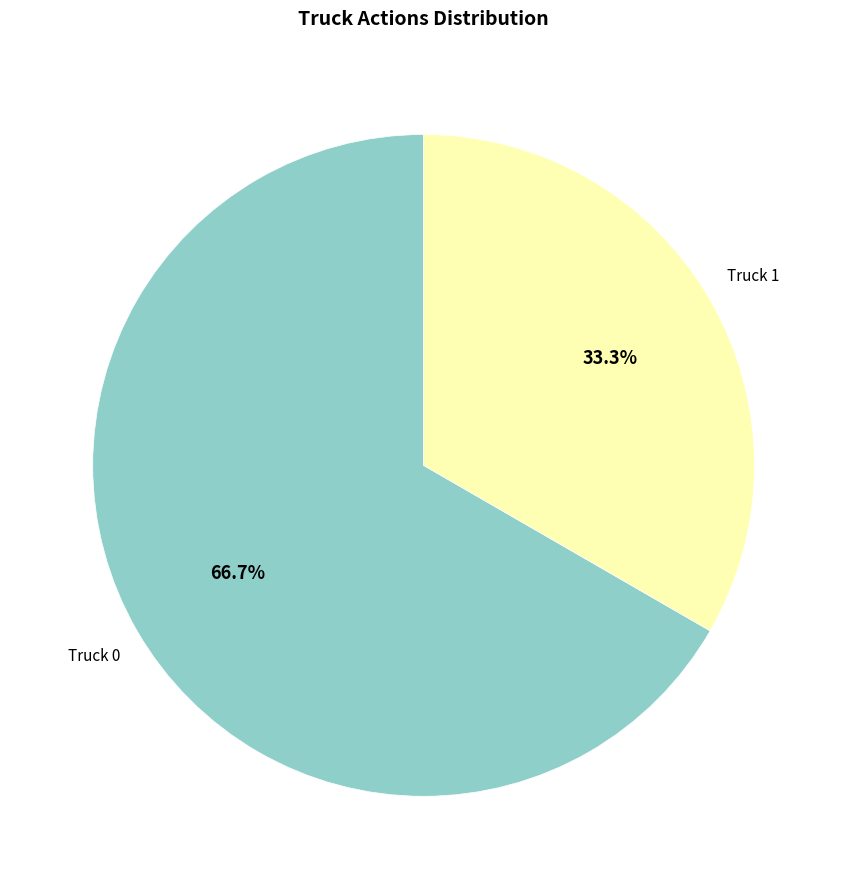

Is there a majority slice in this chart?

Yes